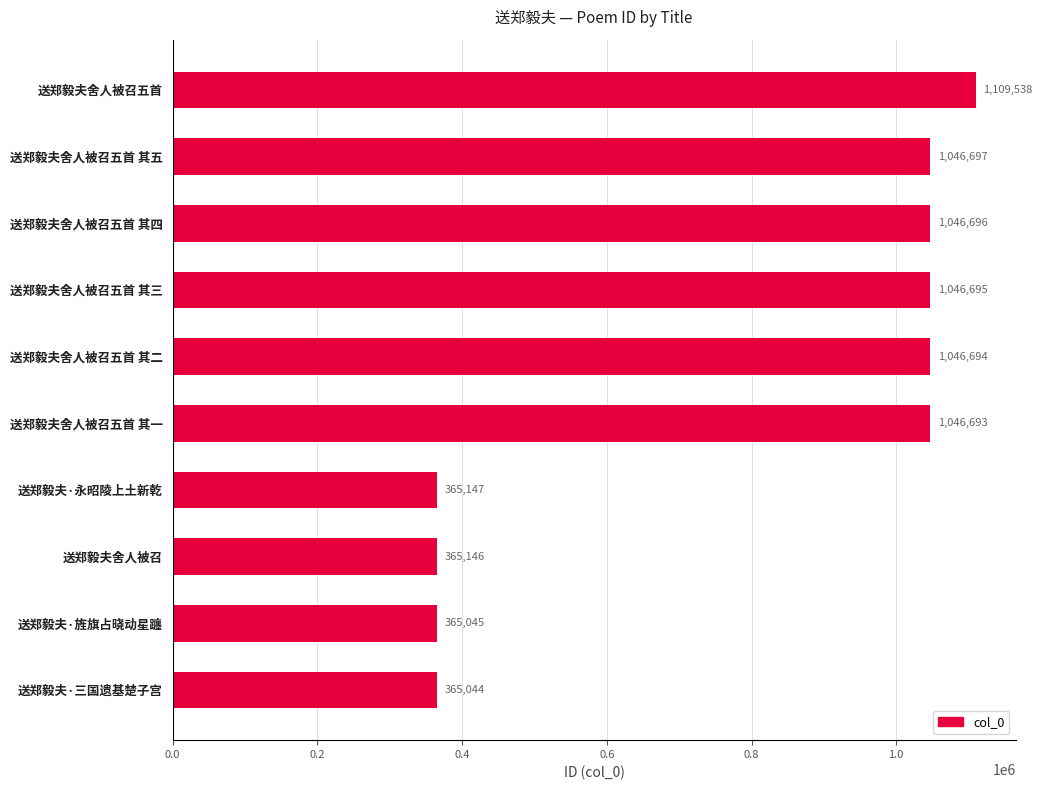

Where is the data nearest to the value 737291?

送郑毅夫舍人被召五首 其一